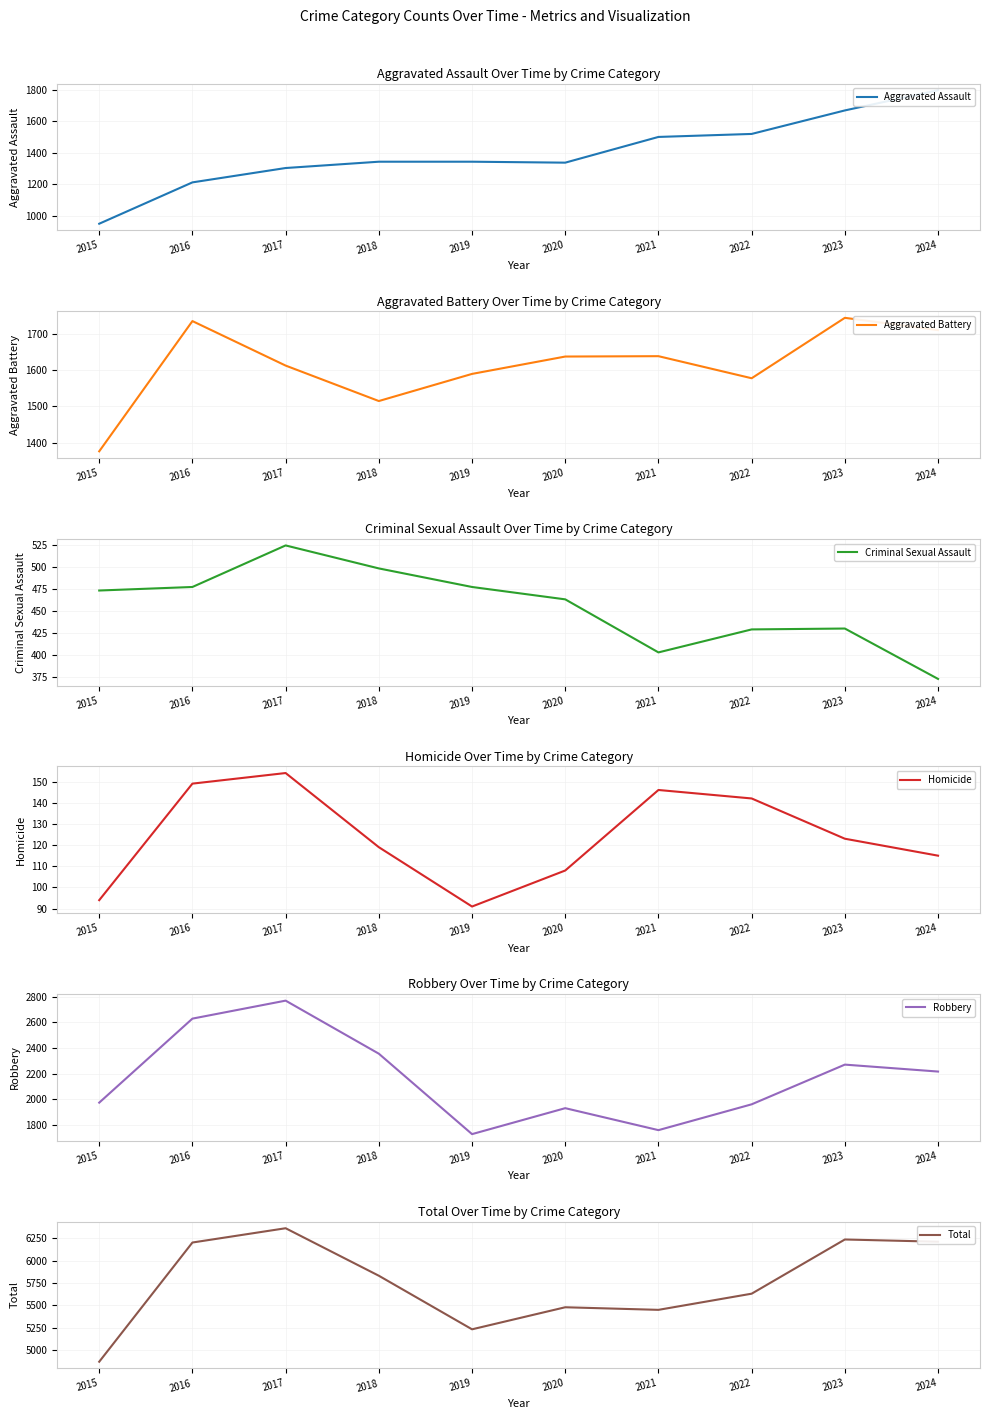

Reading left to right, list all the values displayed in this chart.

Aggravated Assault: 951	1213	1304	1344	1344	1338	1501	1520	1669	1797
Aggravated Battery: 1376	1736	1613	1515	1590	1638	1639	1578	1745	1711
Criminal Sexual Assault: 473	477	524	498	477	463	403	429	430	373
Homicide: 94	149	154	119	91	108	146	142	123	115
Robbery: 1975	2629	2769	2356	1730	1932	1761	1962	2271	2217
Total: 4869	6204	6364	5832	5232	5479	5450	5631	6238	6213